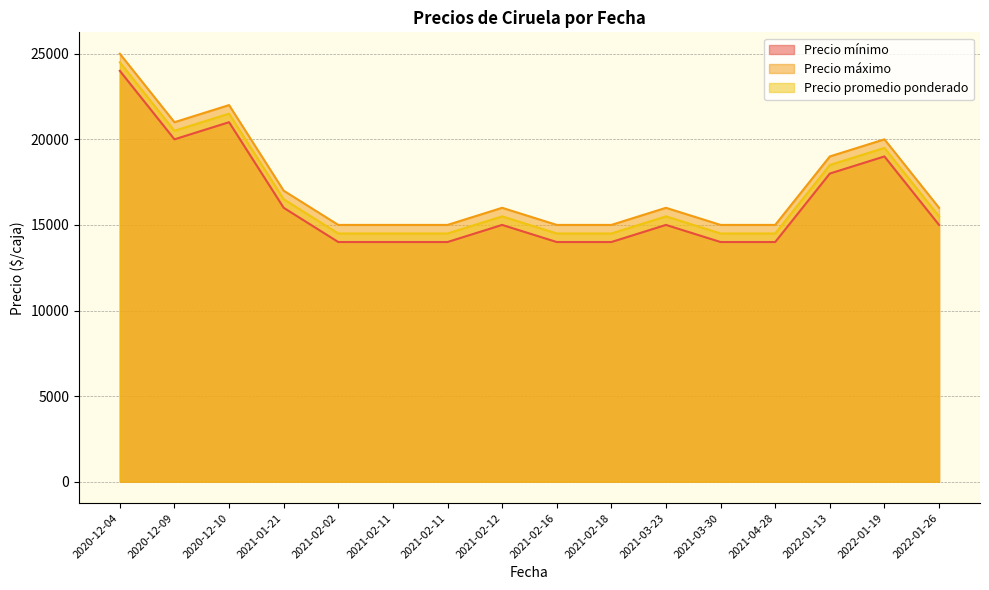

True or false: Precio máximo has more than 1 interior local peaks.

True